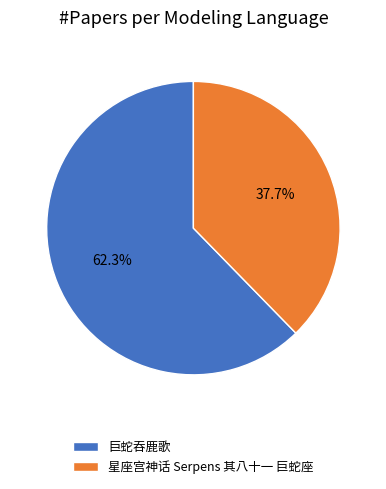

True or false: 巨蛇吞鹿歌 accounts for 76% of the total.

False